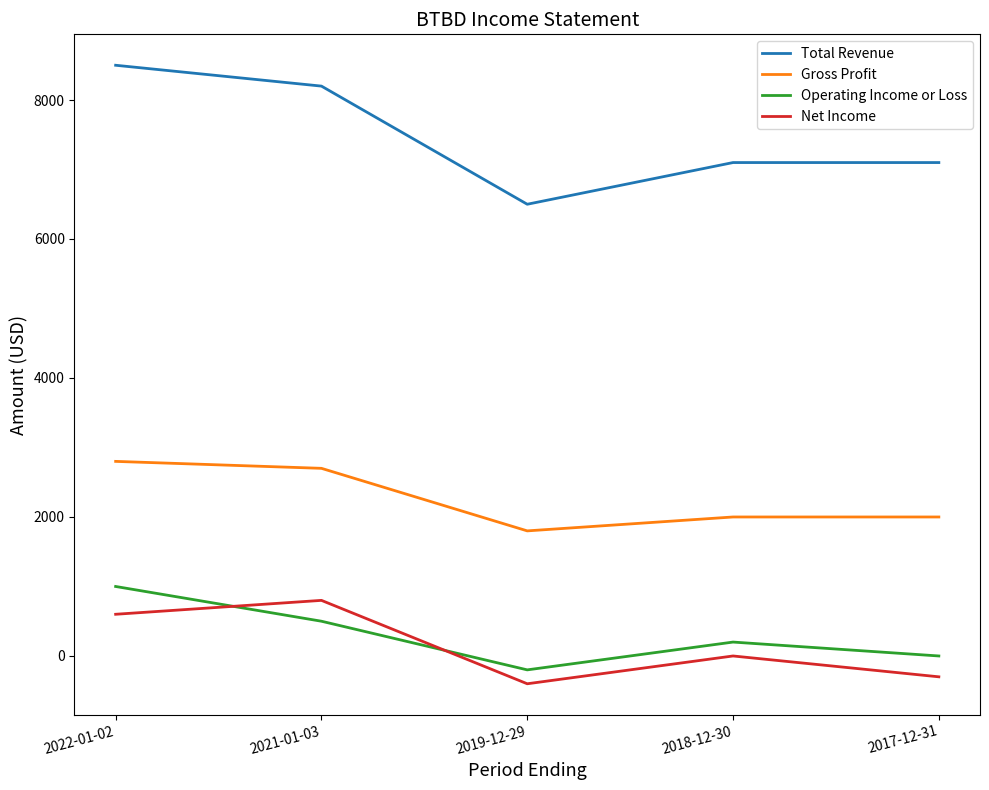

How many lines are shown in the chart?

4